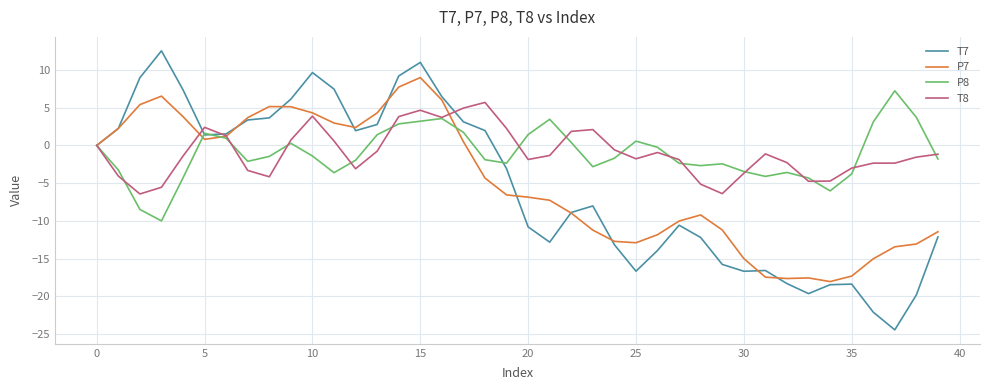

How many lines are shown in the chart?

4